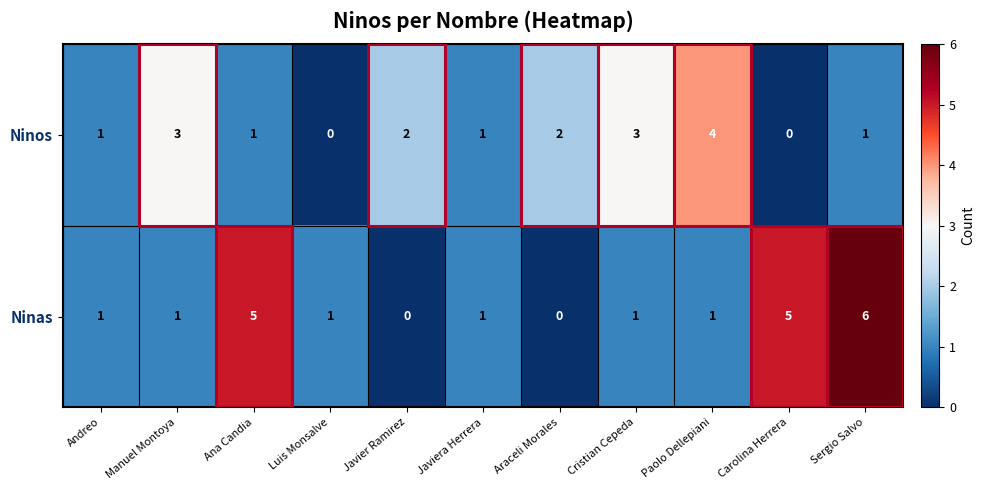

Rank the series at Manuel Montoya from lowest to highest value.

Ninas, Ninos